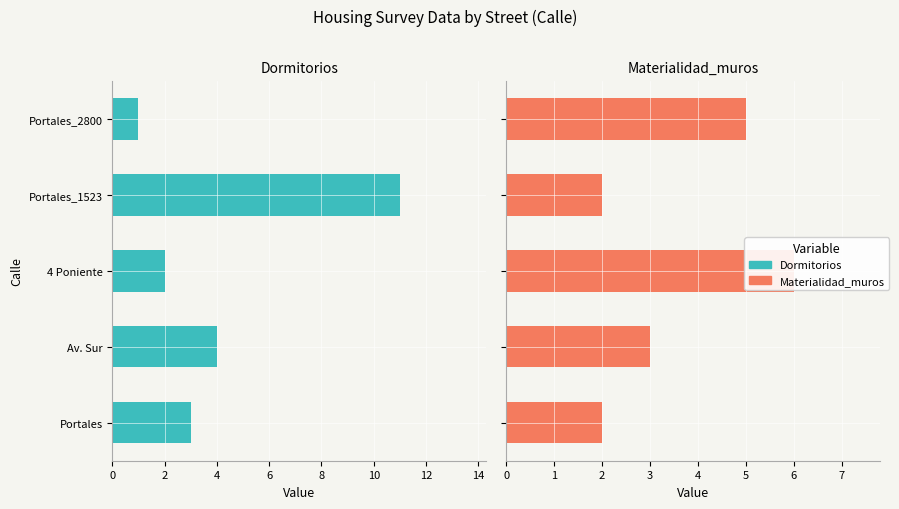

How many Materialidad_muros values are between 2 and 5?

4